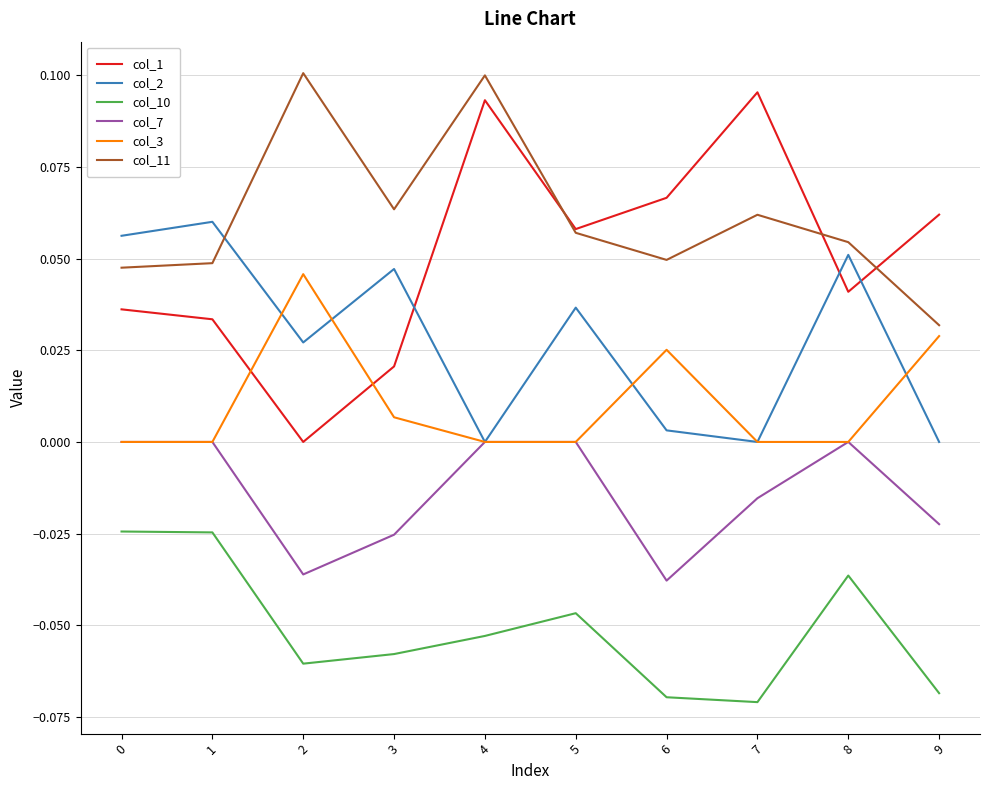

Which series has the largest range (max minus min)?

col_1